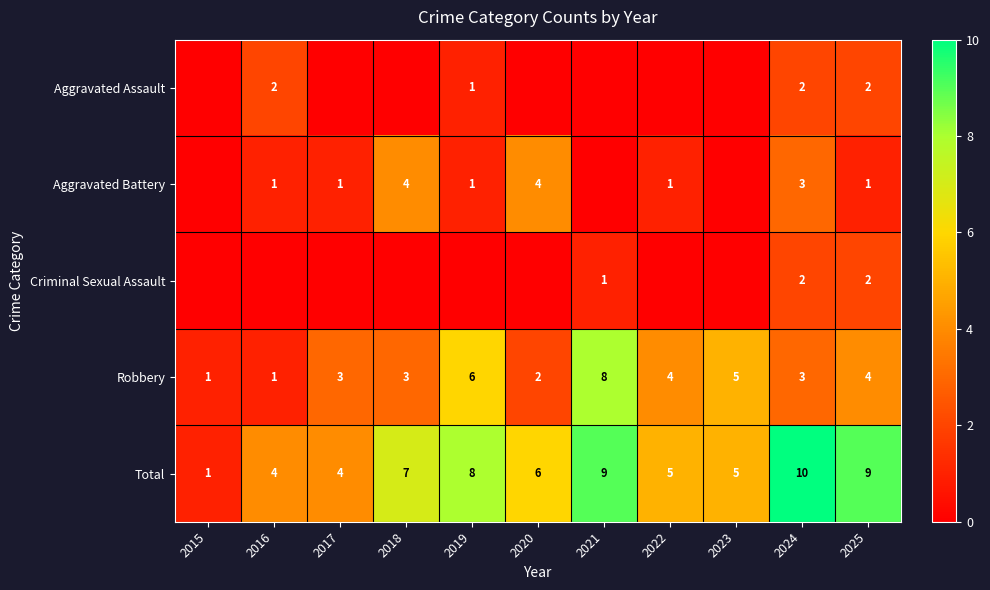

True or false: Total has a value of 7 at 2018.

True